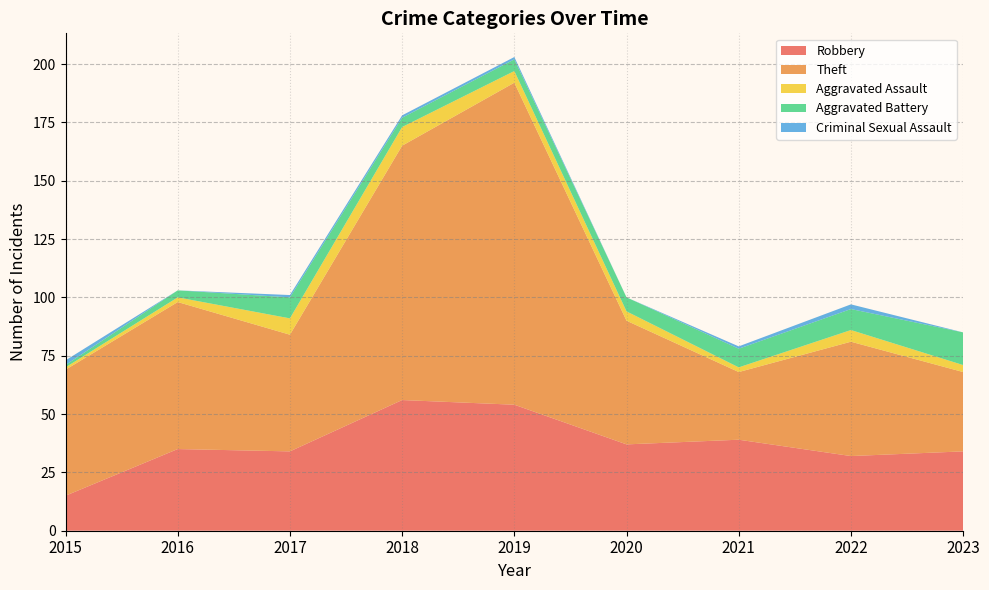

Reading right to left, what are all the values shown in this chart?

Robbery: 2023=34	2022=32	2021=39	2020=37	2019=54	2018=56	2017=34	2016=35	2015=15
Theft: 2023=34	2022=49	2021=29	2020=53	2019=138	2018=109	2017=50	2016=63	2015=54
Aggravated Assault: 2023=3	2022=5	2021=2	2020=4	2019=5	2018=8	2017=7	2016=2	2015=1
Aggravated Battery: 2023=14	2022=9	2021=8	2020=6	2019=5	2018=4	2017=9	2016=3	2015=1
Criminal Sexual Assault: 2023=0	2022=2	2021=1	2020=0	2019=1	2018=1	2017=1	2016=0	2015=2